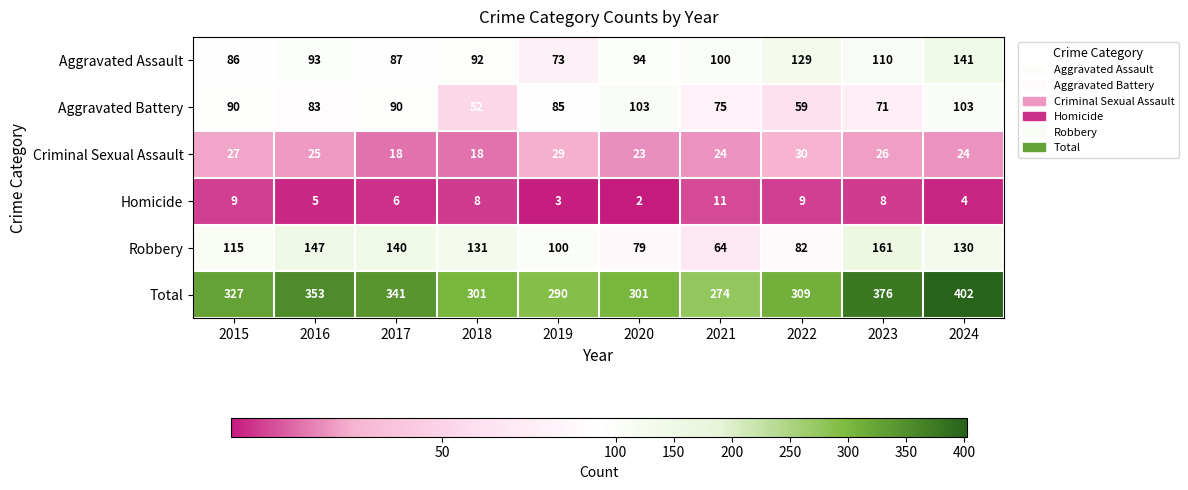

The Aggravated Battery series shows 34 at 2021. True or false?

False